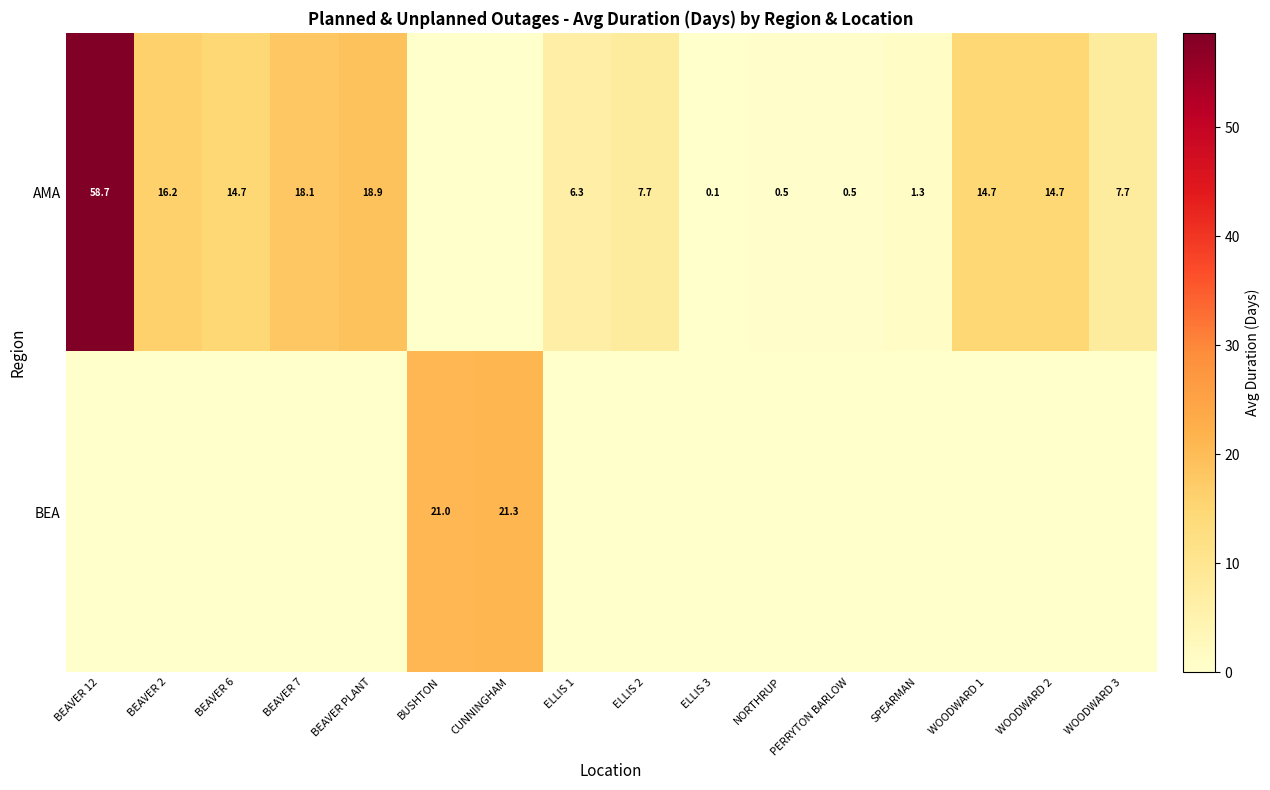

True or false: AMA has a value of 14.7 at BEAVER 6.

True